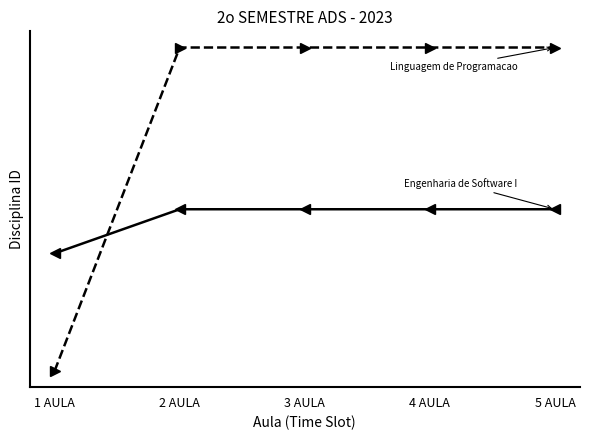

True or false: Engenharia de Software I has a value of 11 at 3 AULA.

True